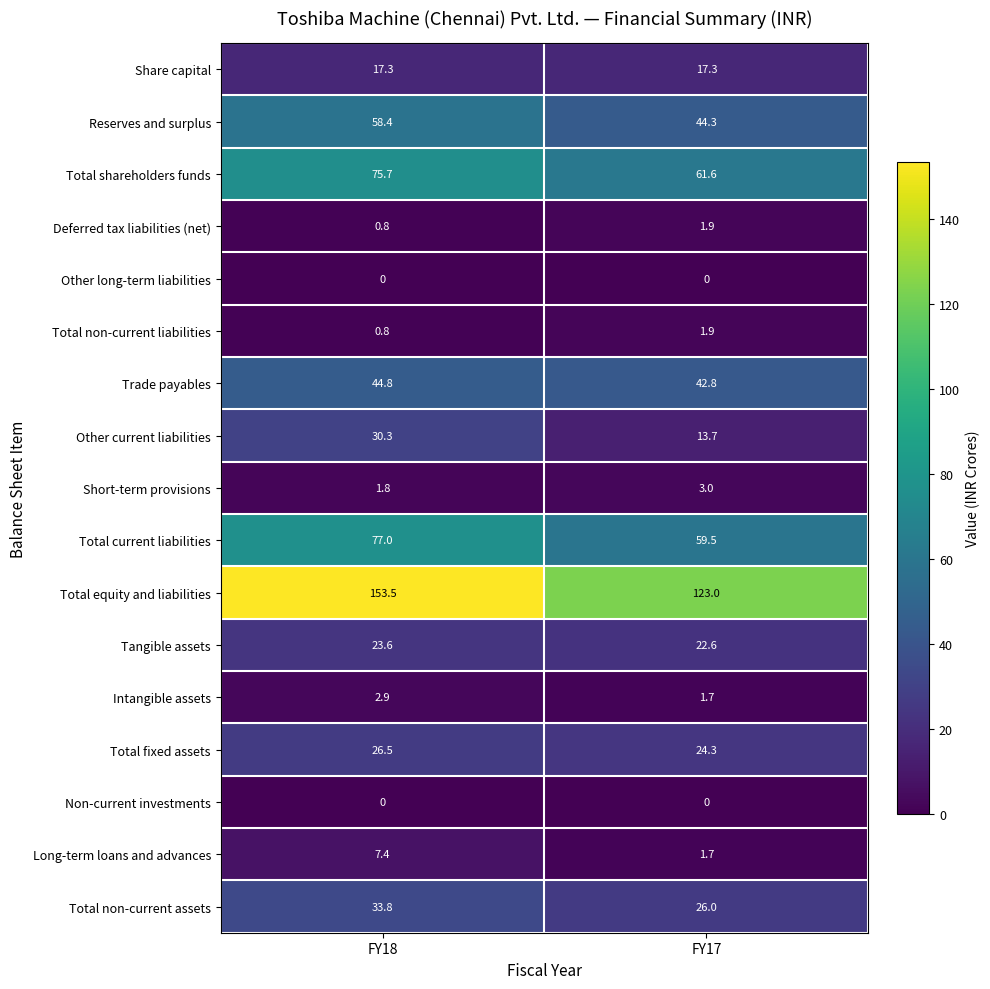

What is the average value of the Total non-current liabilities series?

1.4